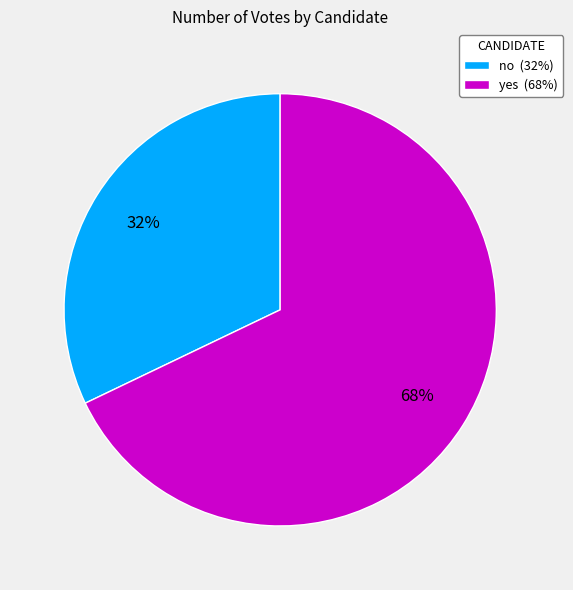

Rank the categories by value from highest to lowest.

yes, no